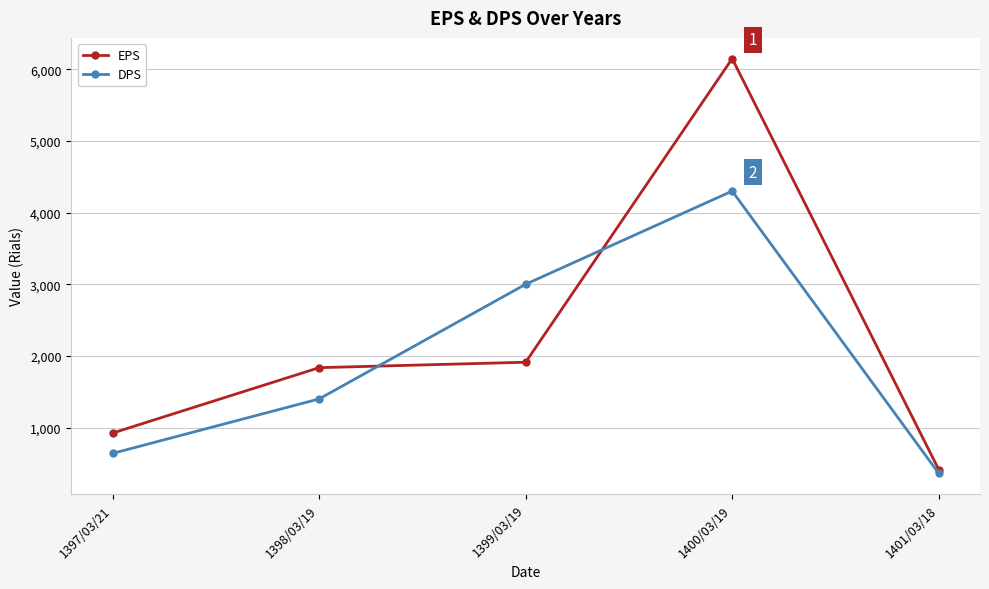

Which category has the lowest value in the DPS series?

1401/03/18